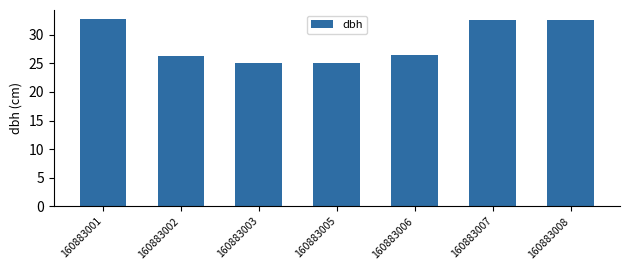

What is the value of the 2nd bar from the left?

26.3